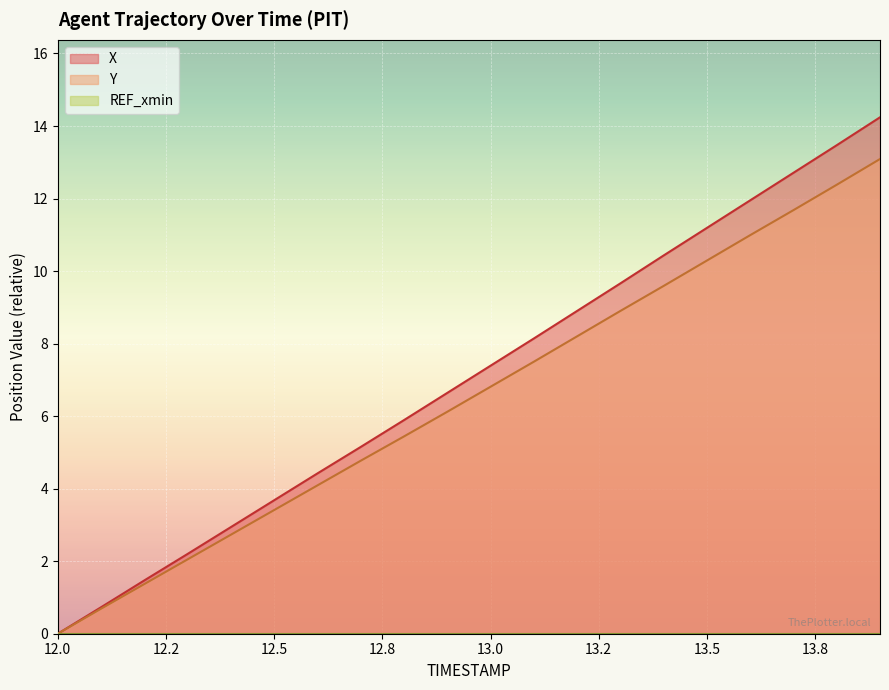

True or false: Y has more than 1 interior local peaks.

False